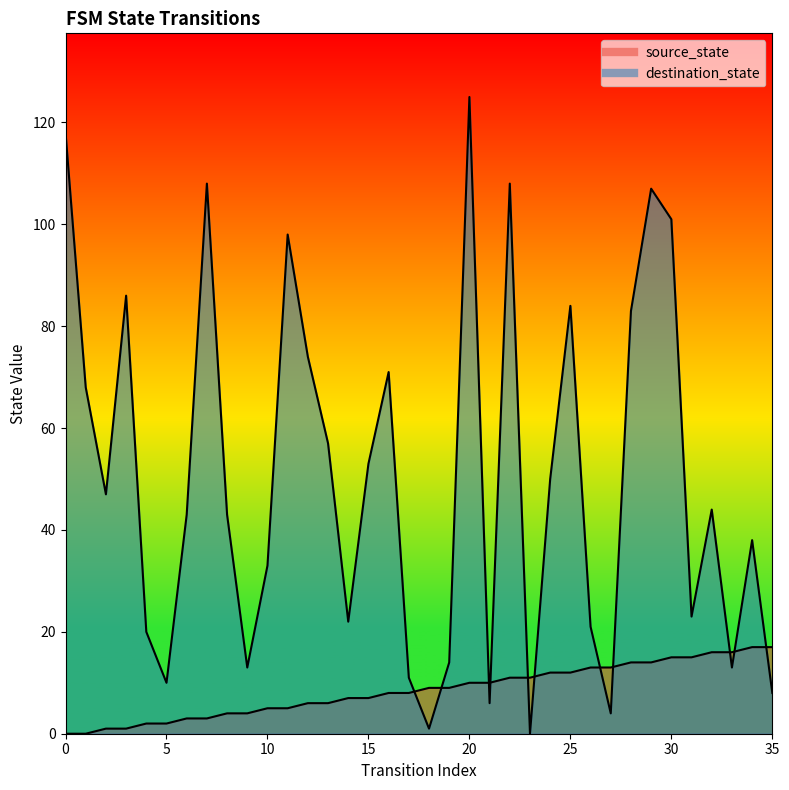

Rank the series by their maximum value, from lowest to highest.

source_state, destination_state